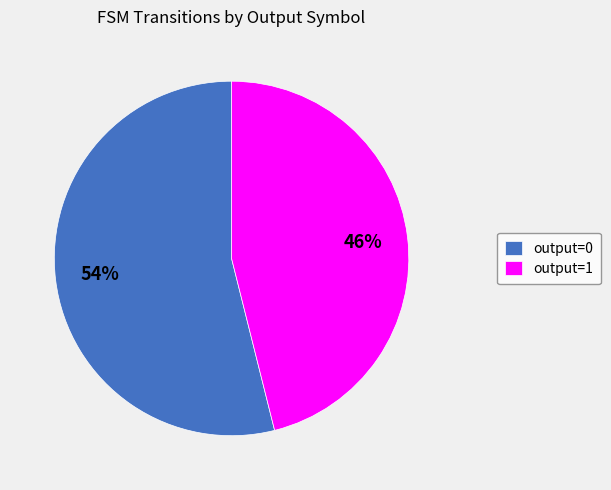

To the nearest percent, what is the difference between the output=0 and output=1 slice percentages?

8%